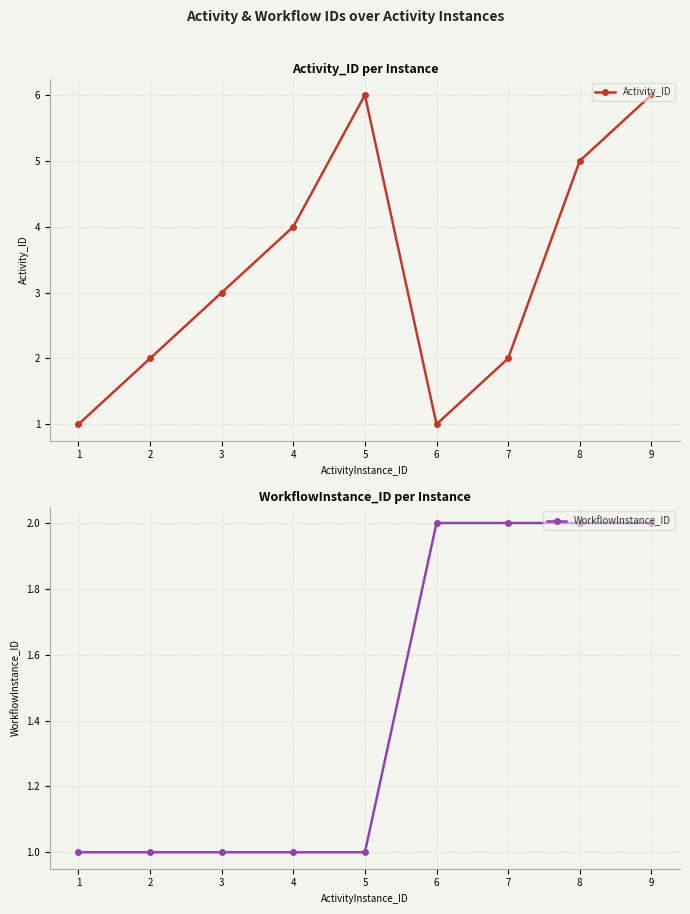

Reading left to right, transcribe all the data shown in this chart.

Activity_ID: 1=1	2=2	3=3	4=4	5=6	6=1	7=2	8=5	9=6
WorkflowInstance_ID: 1=1	2=1	3=1	4=1	5=1	6=2	7=2	8=2	9=2